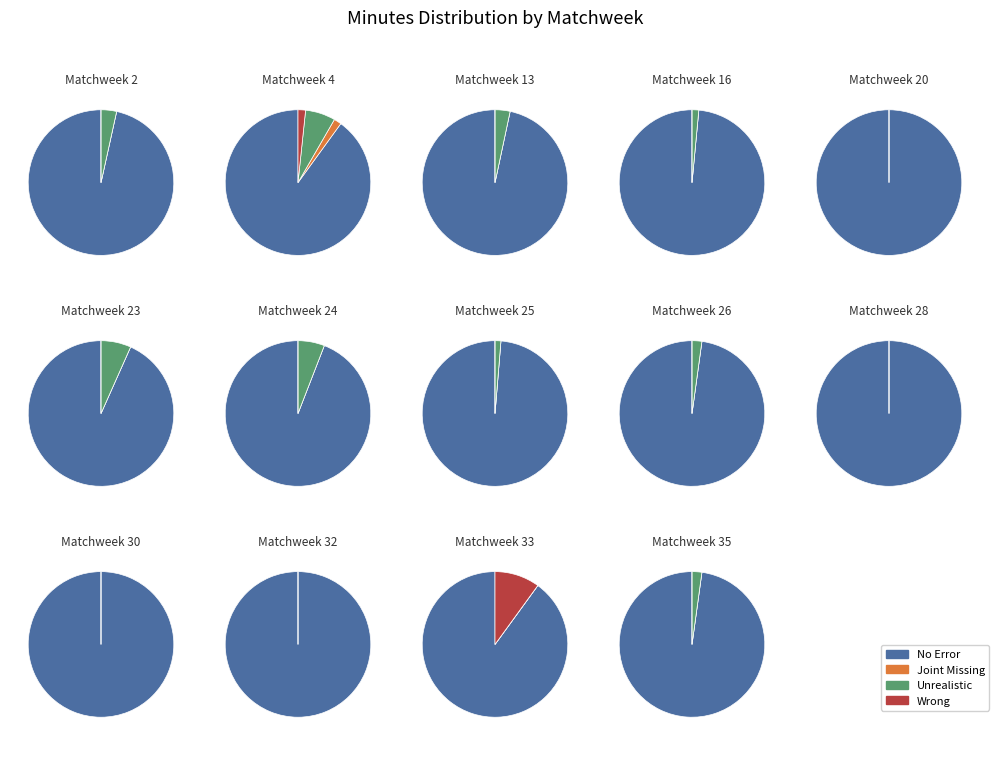

Is Matchweek 33 the majority of the pie?

No